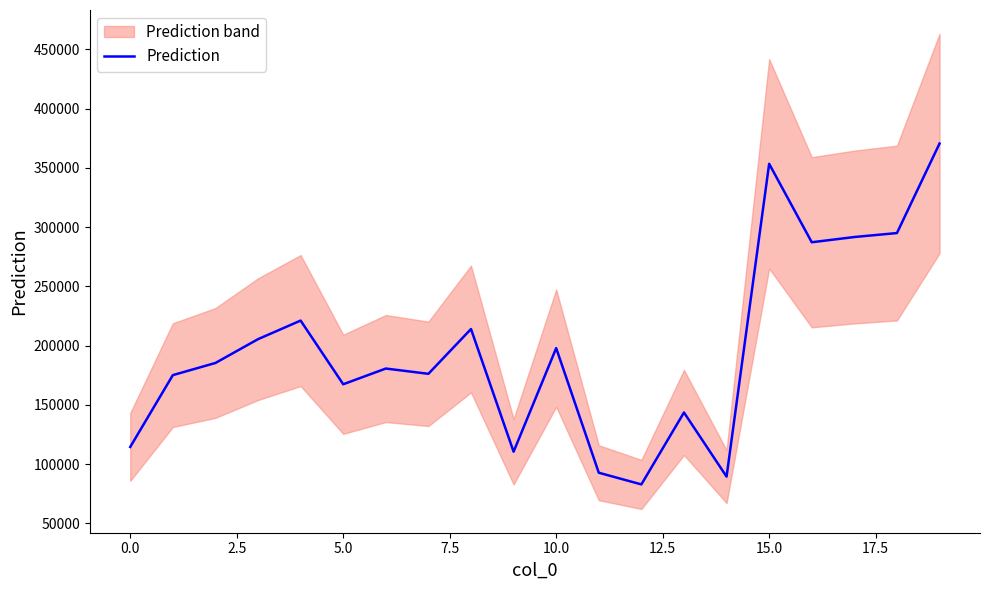

What is the minimum value for Prediction?

82878.6